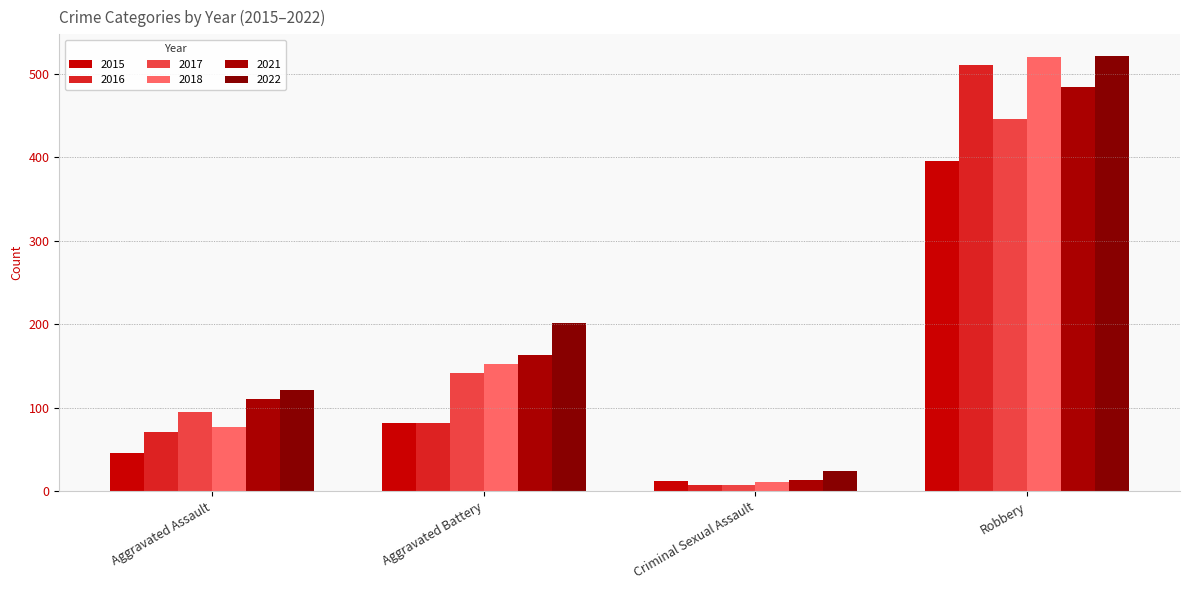

What is the difference between the maximum and minimum values in the 2016 series?

502